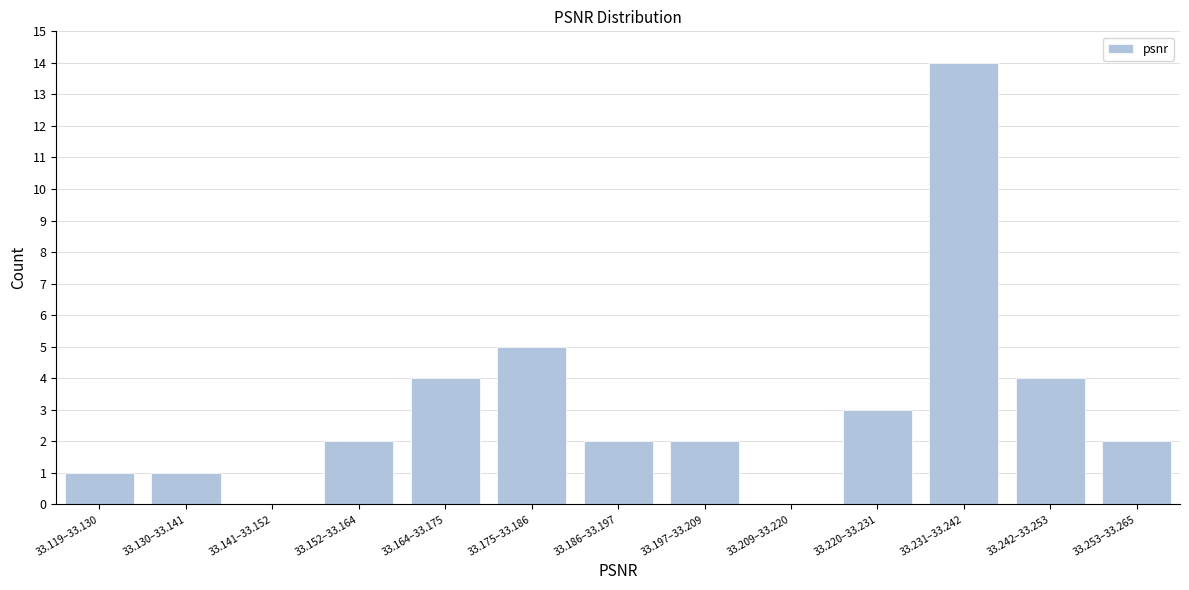

Reading left to right, transcribe all the data shown in this chart.

33.119–33.130=1	33.130–33.141=1	33.141–33.152=0	33.152–33.164=2	33.164–33.175=4	33.175–33.186=5	33.186–33.197=2	33.197–33.209=2	33.209–33.220=0	33.220–33.231=3	33.231–33.242=14	33.242–33.253=4	33.253–33.265=2